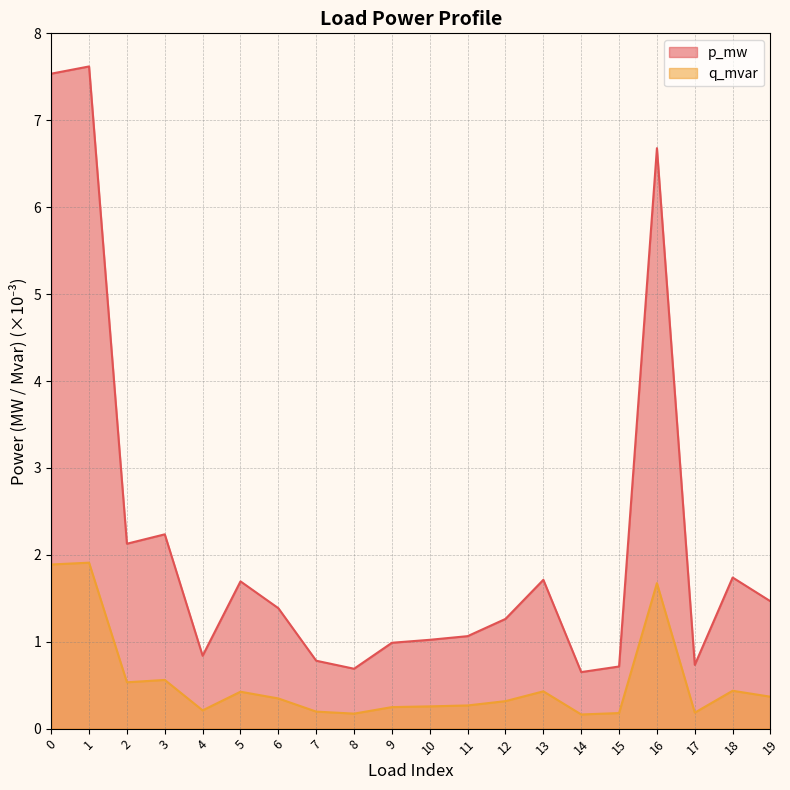

At which category does the chart reach its peak across all series?

1